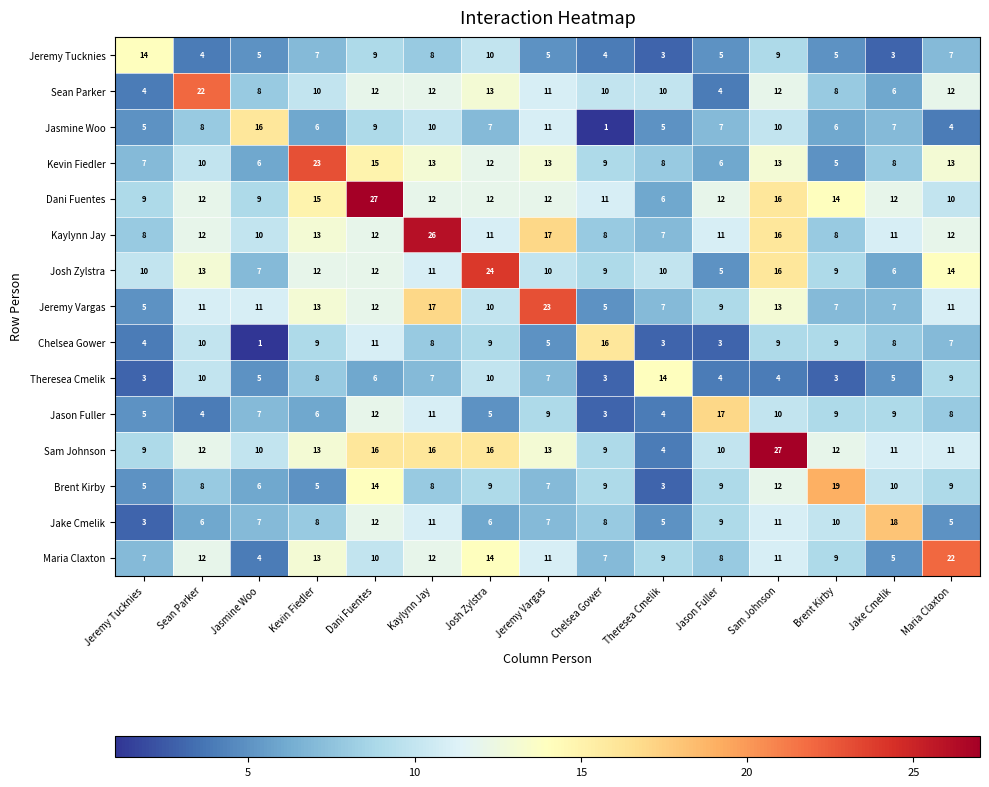

What is the maximum value shown in the chart?

27